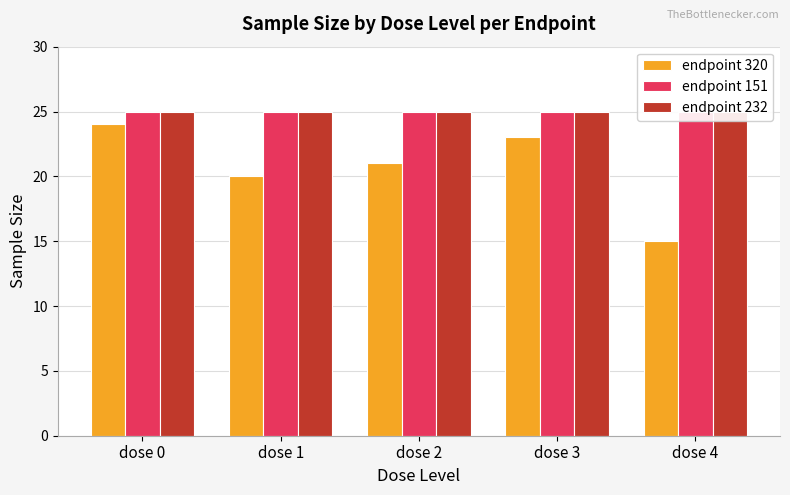

Which label corresponds to the smallest value in the chart?

dose 4